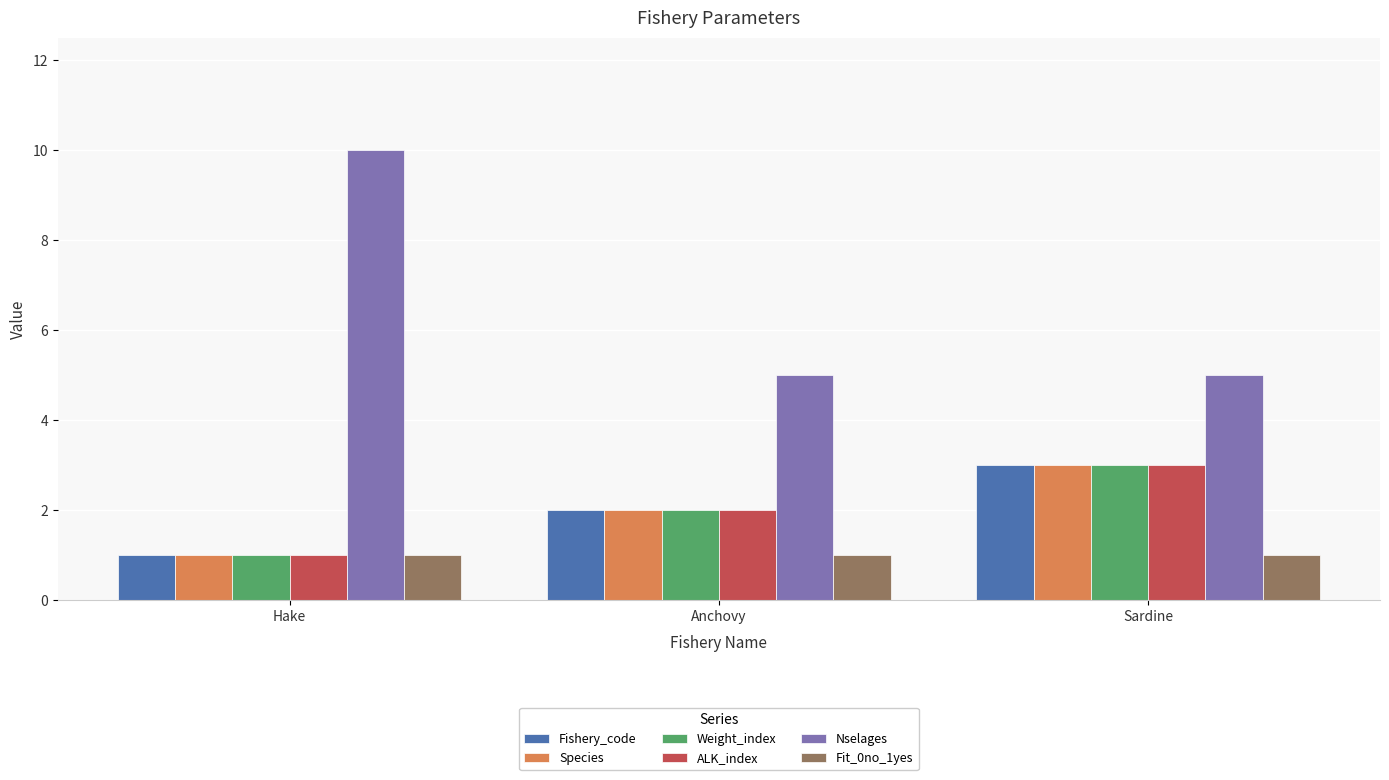

Which category has the highest value across all series?

Hake